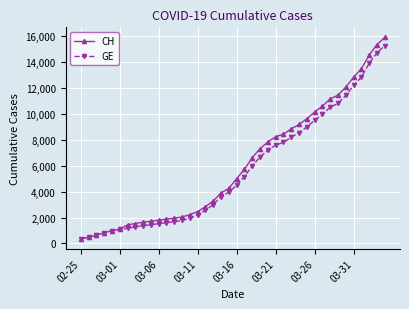

What is the value of the CH point at the 29th from the left?

9196